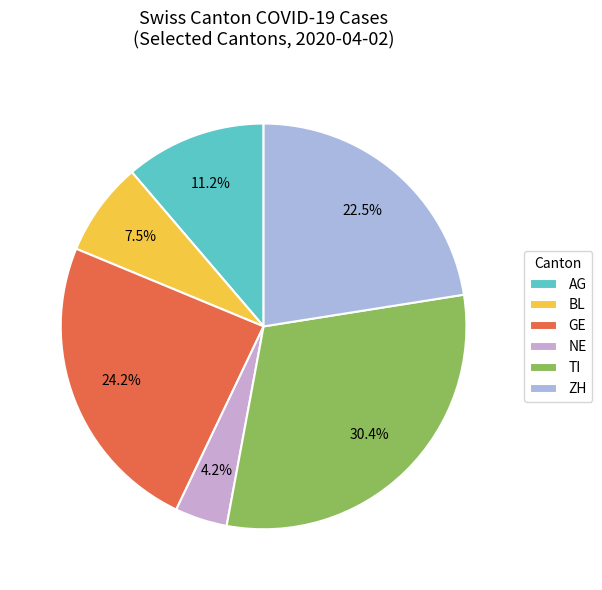

How much of the chart is everything except NE?

95.8%